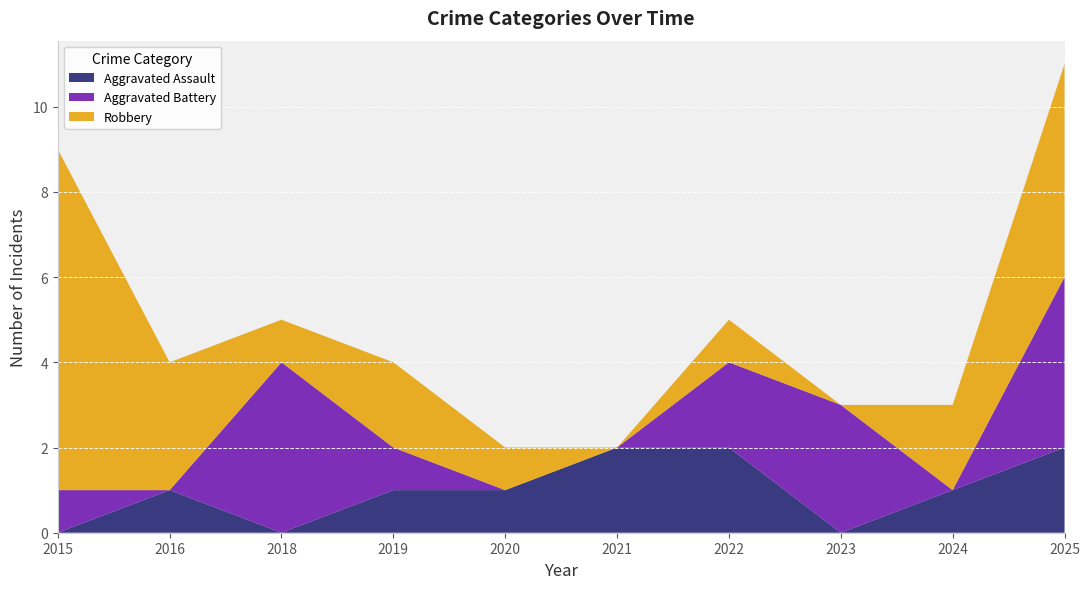

Reading left to right, what are all the values shown in this chart?

Aggravated Assault: 2015=0	2016=1	2018=0	2019=1	2020=1	2021=2	2022=2	2023=0	2024=1	2025=2
Aggravated Battery: 2015=1	2016=0	2018=4	2019=1	2020=0	2021=0	2022=2	2023=3	2024=0	2025=4
Robbery: 2015=8	2016=3	2018=1	2019=2	2020=1	2021=0	2022=1	2023=0	2024=2	2025=5